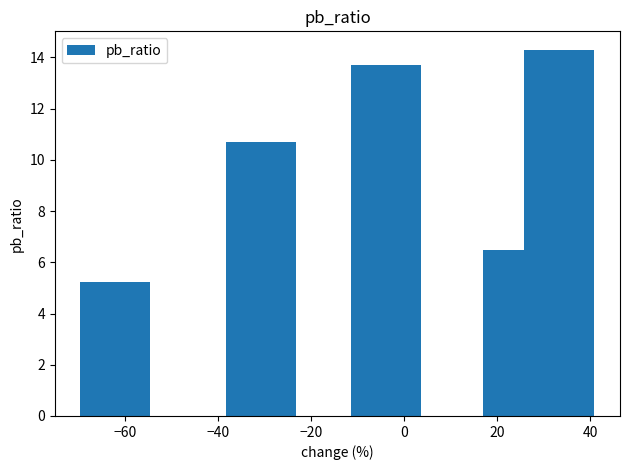

What is the difference between the maximum and minimum values?

9.1